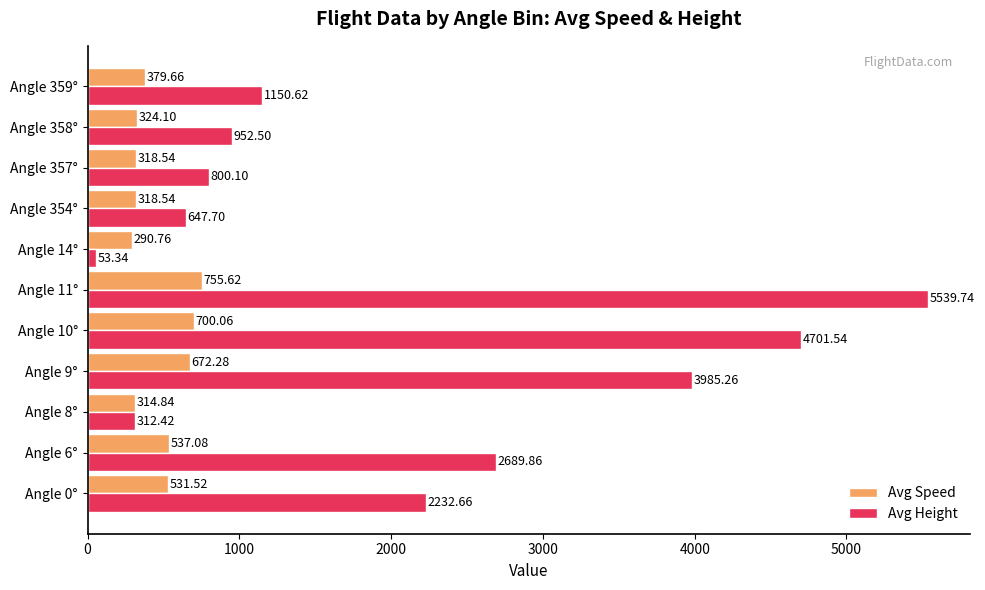

What is the sum of all Avg Height values?

23065.7